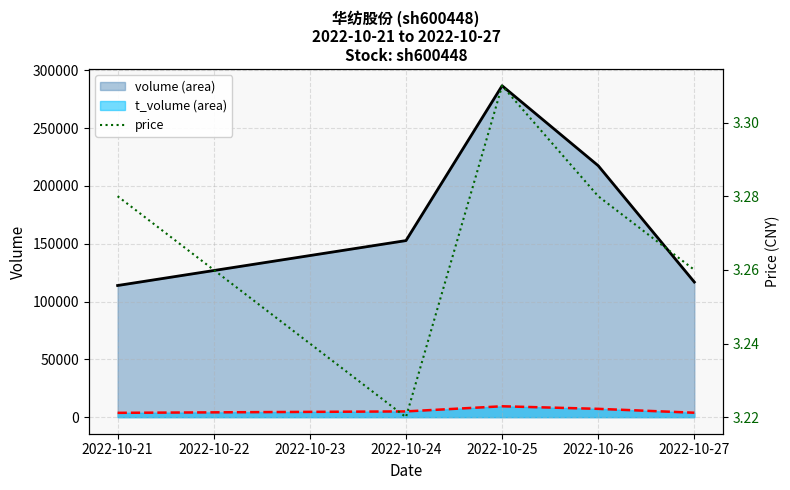

What is the difference between the maximum and minimum values in the volume series?

172809.0